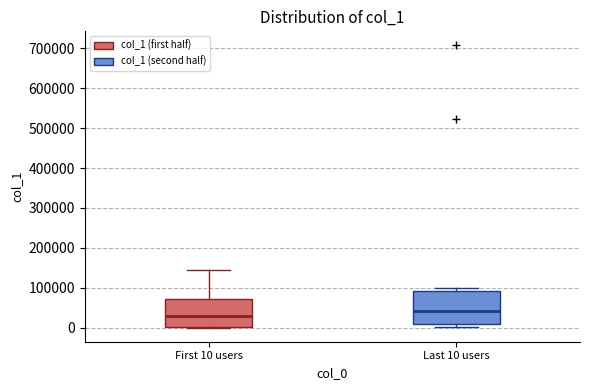

Which box is the tallest, from its lower edge to its upper edge?

Last 10 users